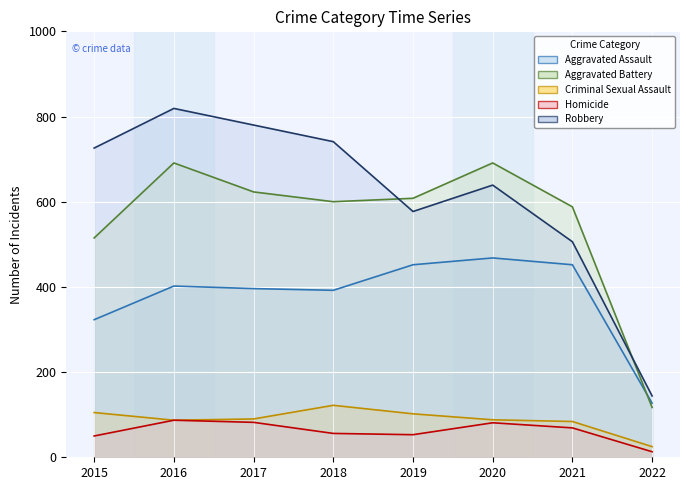

The value of Robbery at 2017 is 1238. True or false?

False